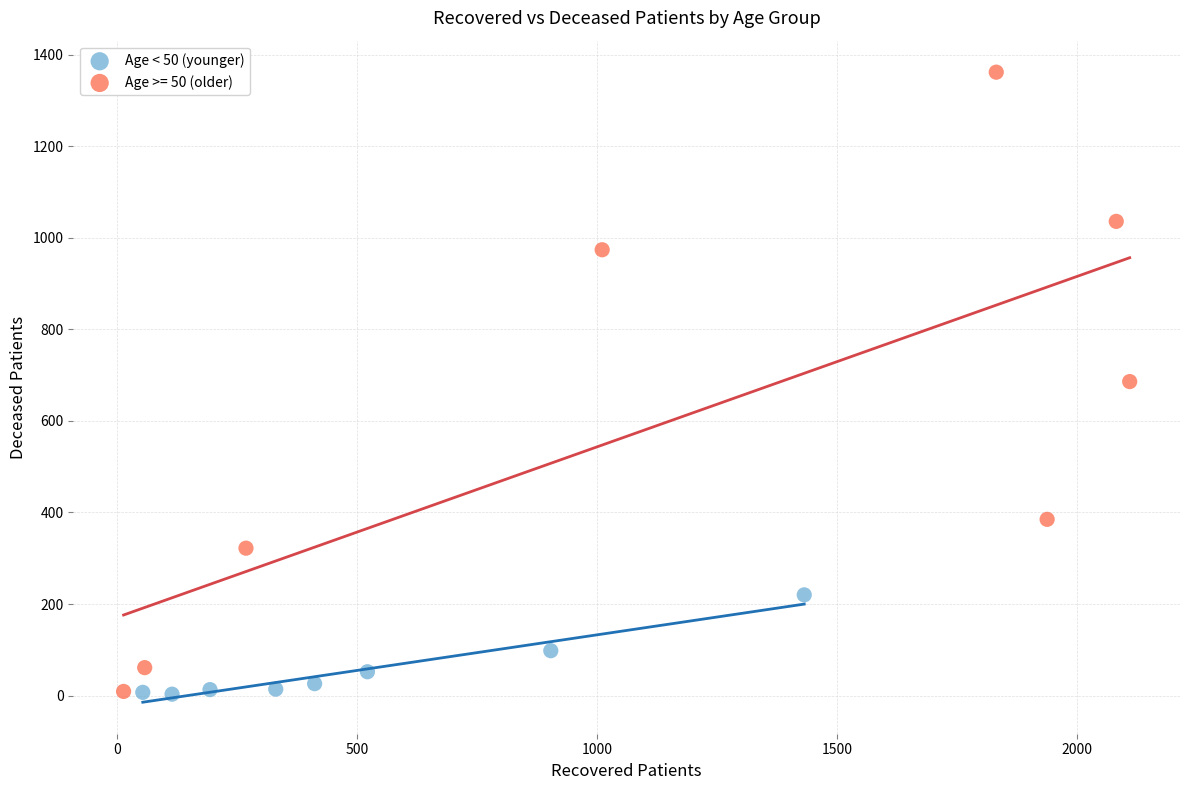

Which series has the largest Y range (max minus min)?

Age >= 50 (older)